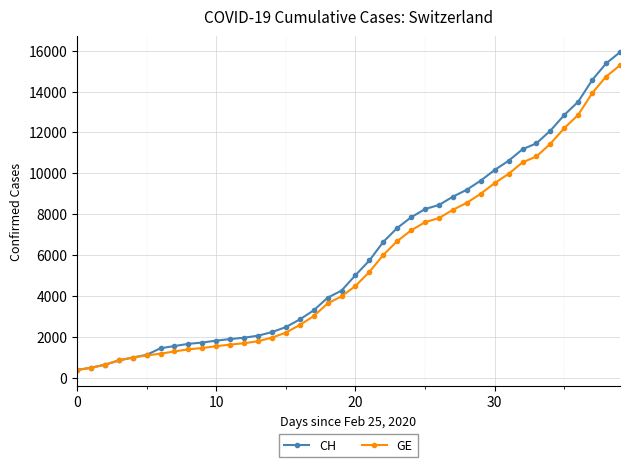

At how many categories does at least one series exceed 14944?

2